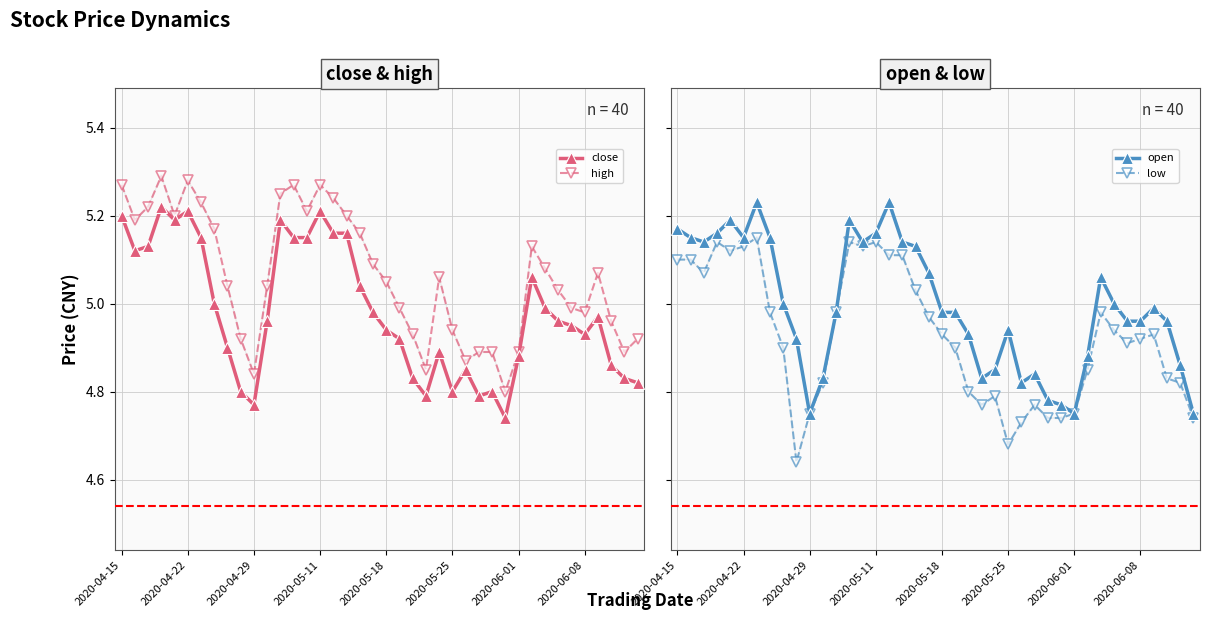

Count the number of data series in this chart.

4